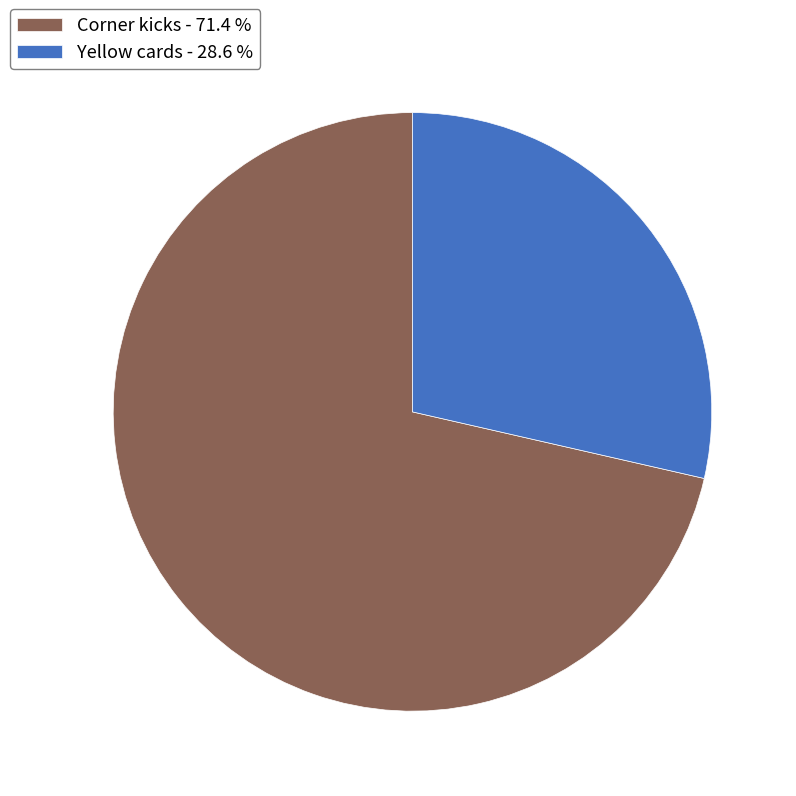

What is the ratio of the value at Yellow cards - 28.6 % to the value at Corner kicks - 71.4 %?

0.4